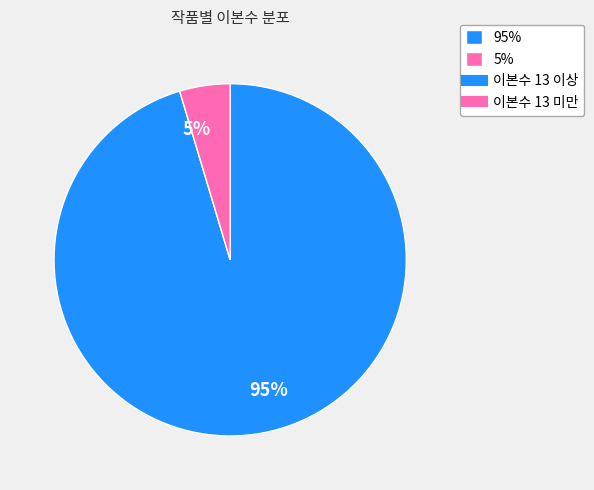

The 5% slice represents 18% of the pie. True or false?

False